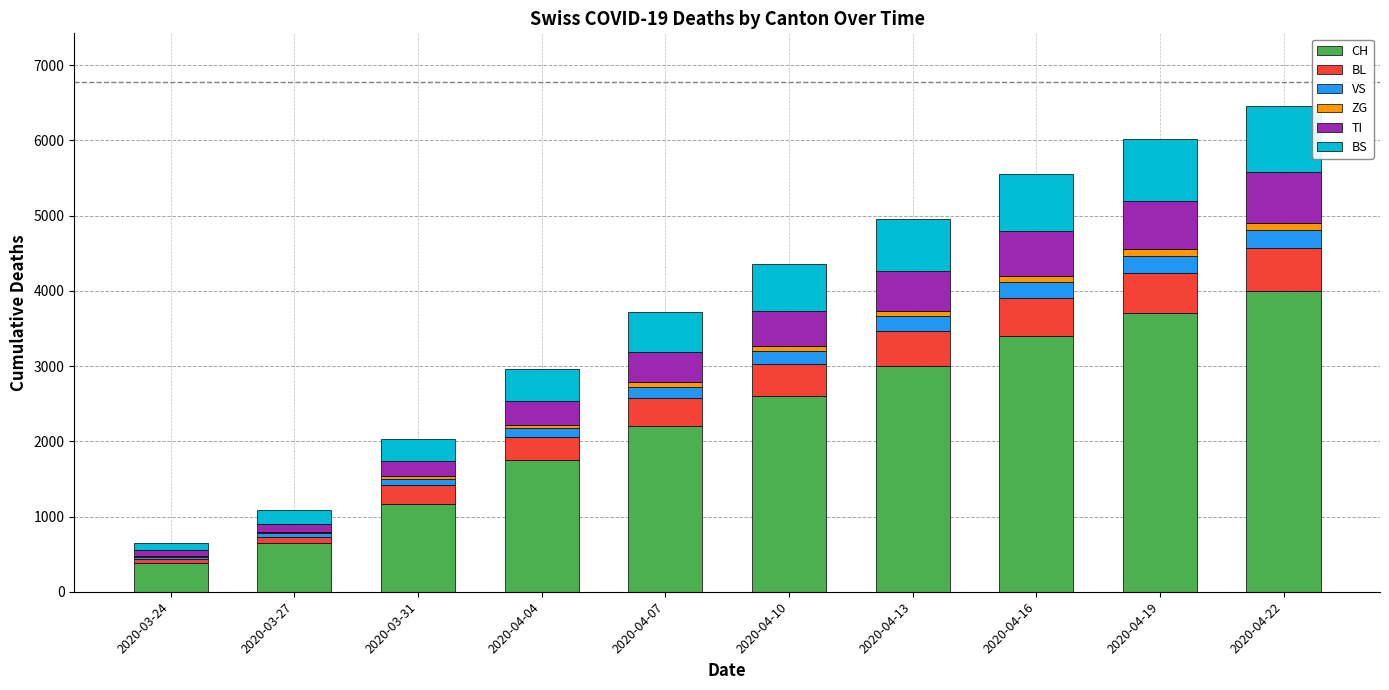

What is the maximum value for CH?

4000